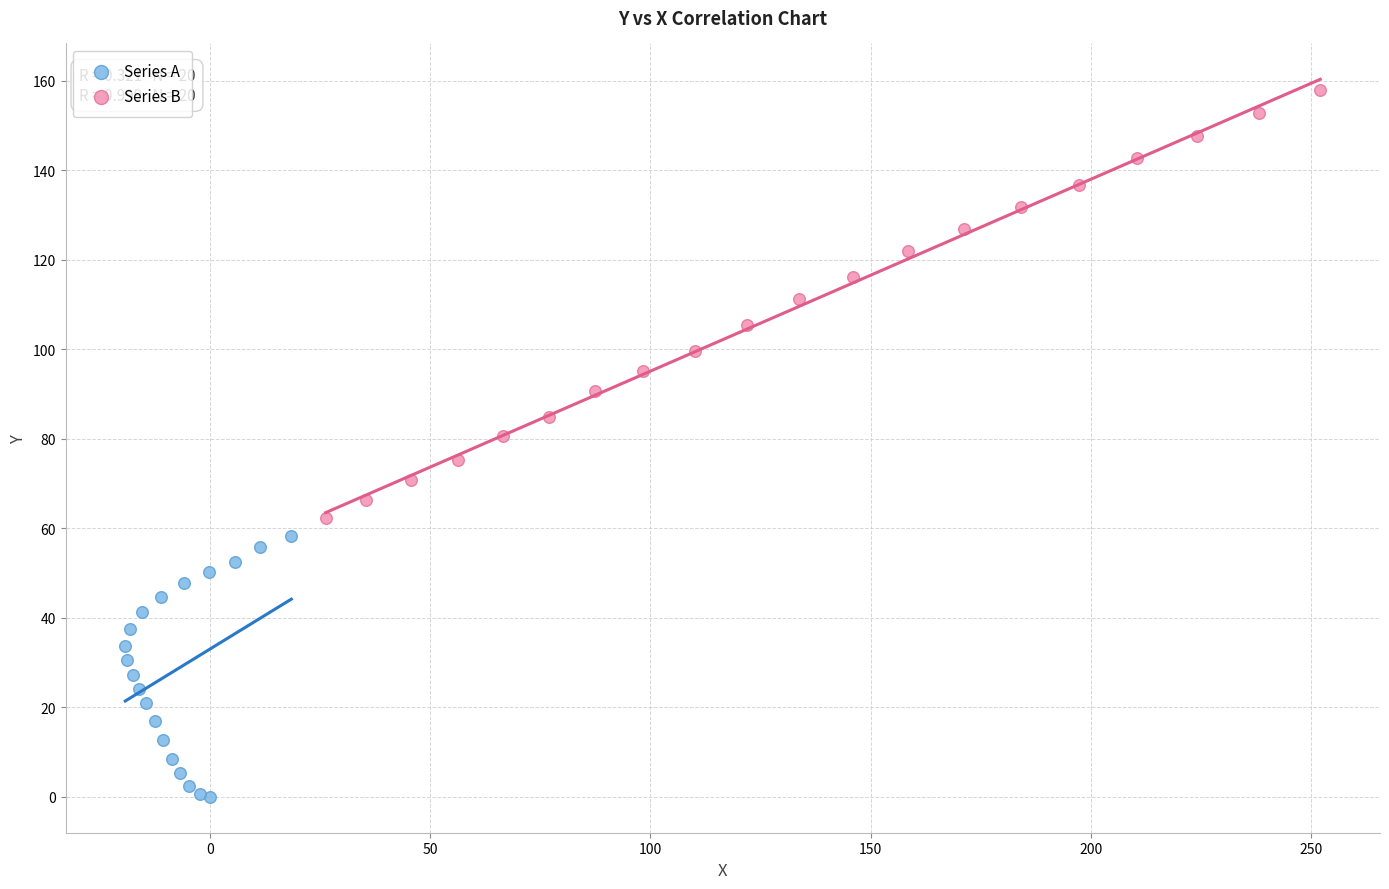

Which series reaches the maximum Y coordinate?

Series B